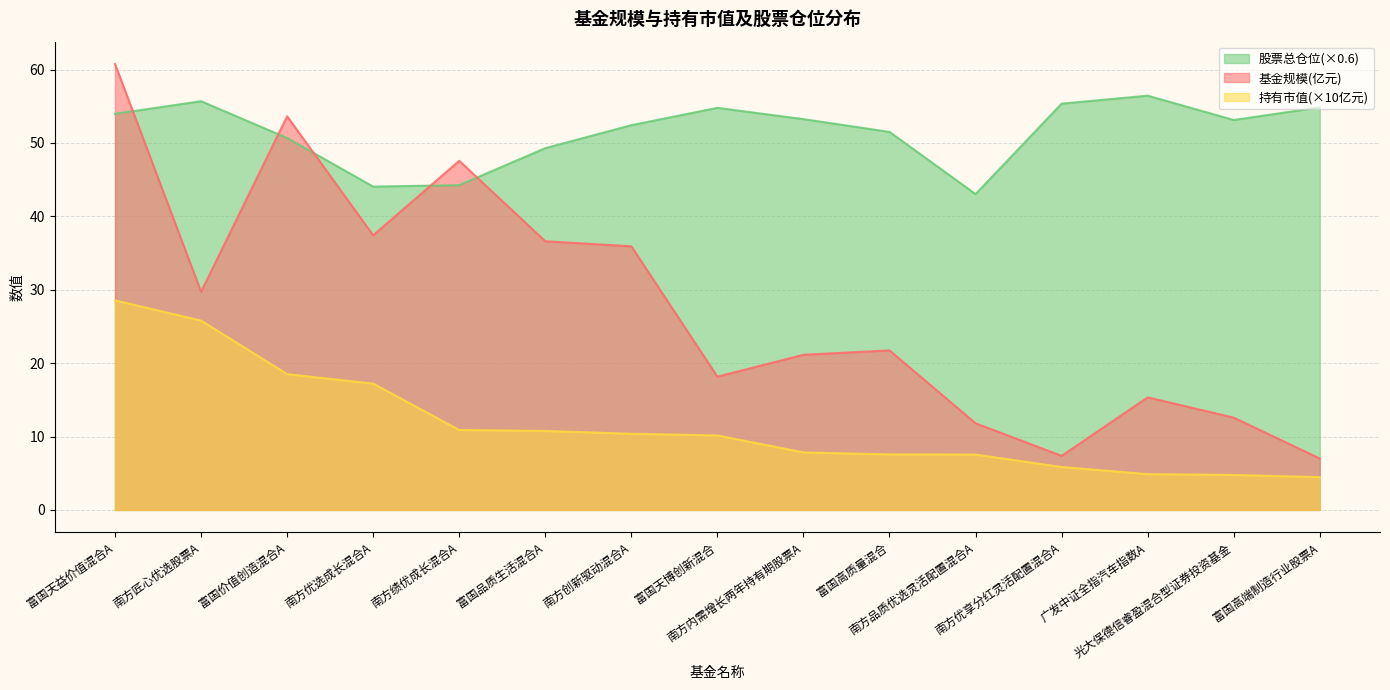

At which label does 基金规模 first exceed 21?

富国天益价值混合A